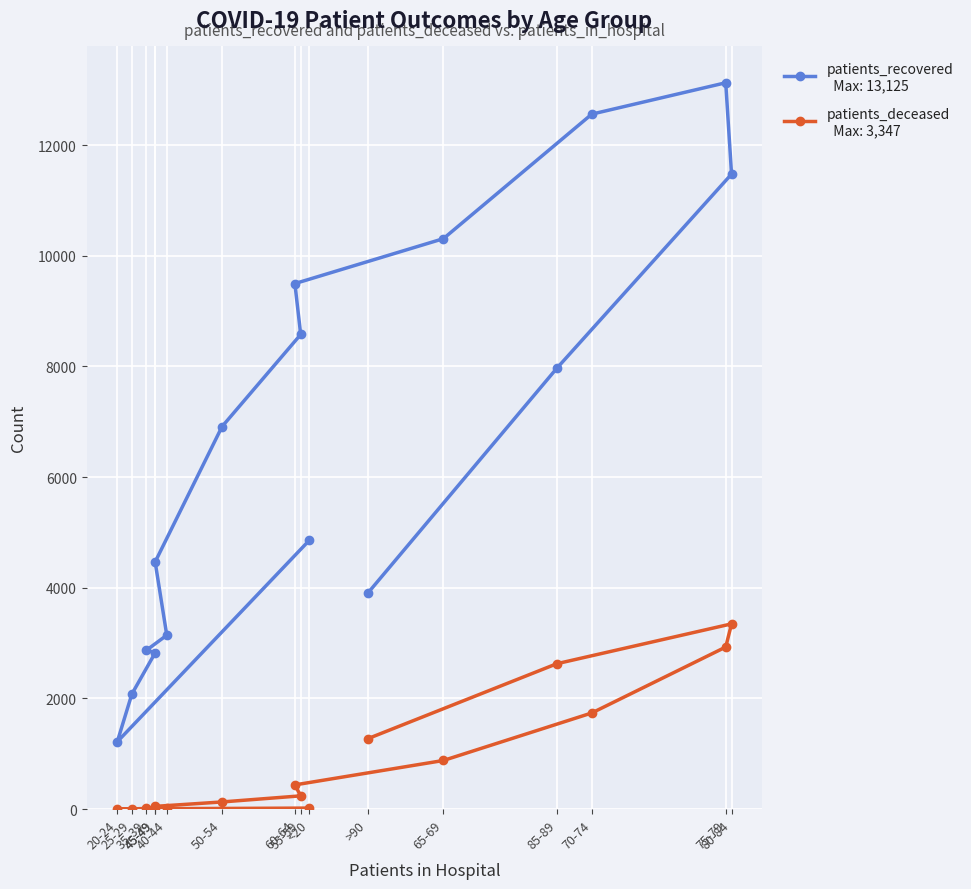

What is the average value of the patients_recovered series?

6611